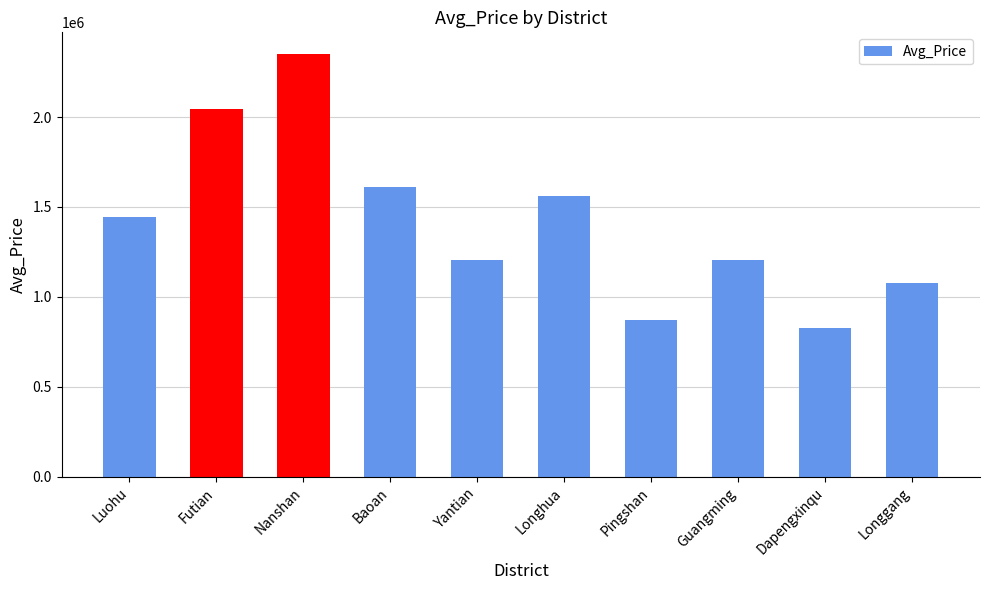

What is the label of the 9th bar from the right?

Futian